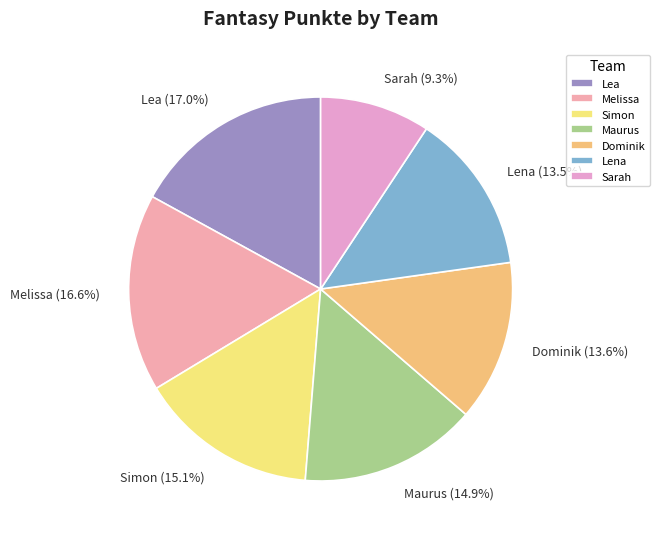

How much of the chart is everything except Sarah?

90.7%